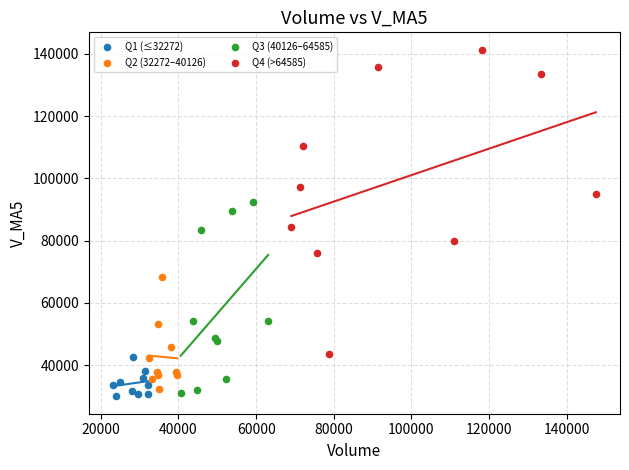

What are all the series names shown in the legend?

Q1 (≤32272), Q2 (32272–40126), Q3 (40126–64585), Q4 (>64585)